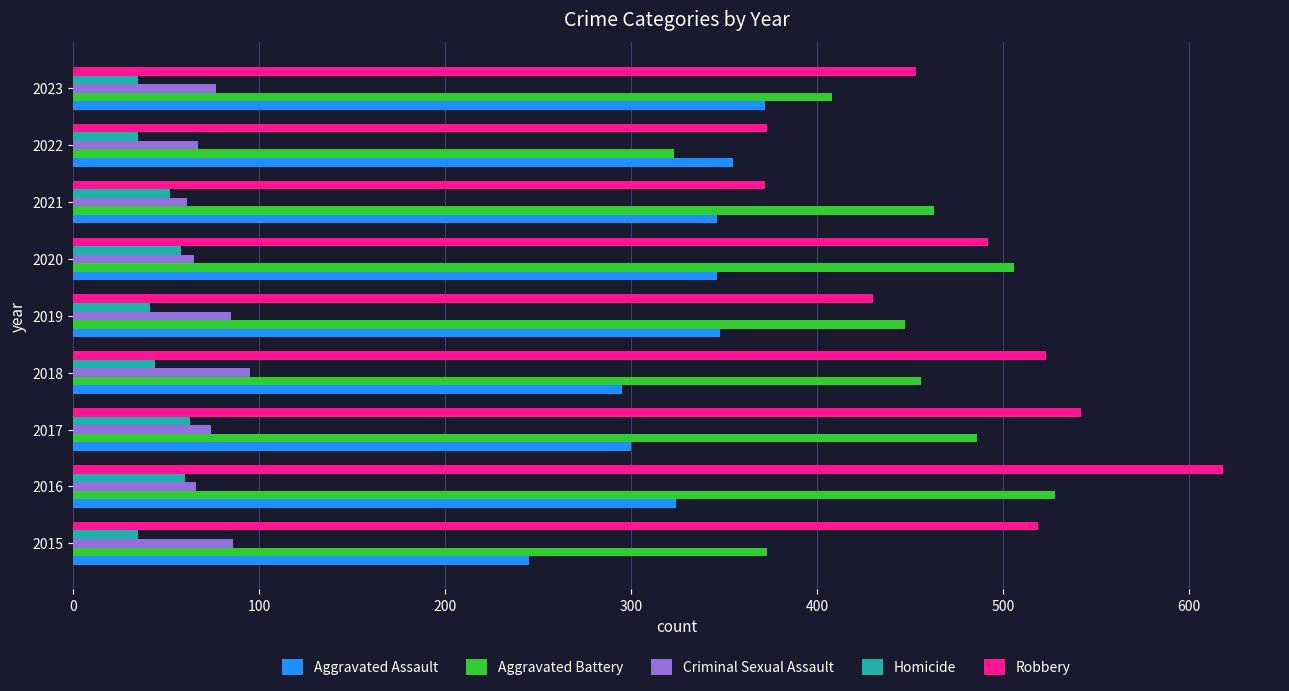

What is the minimum value for Robbery?

372